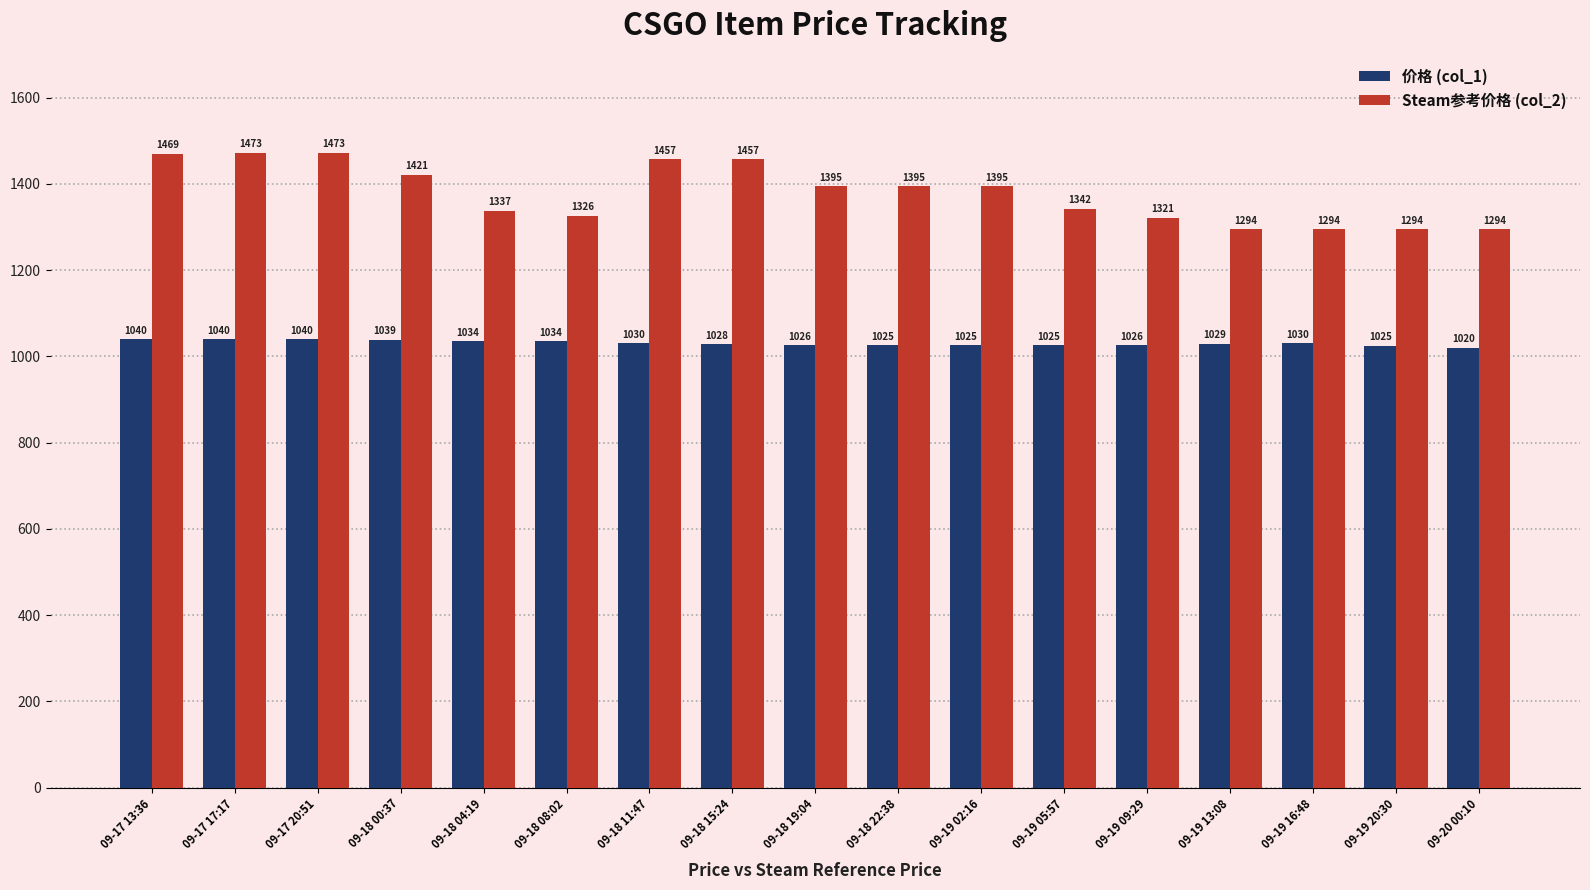

Between 09-17 20:51 and 09-19 09:29, which series saw the biggest shift?

Steam参考价格 (col_2)